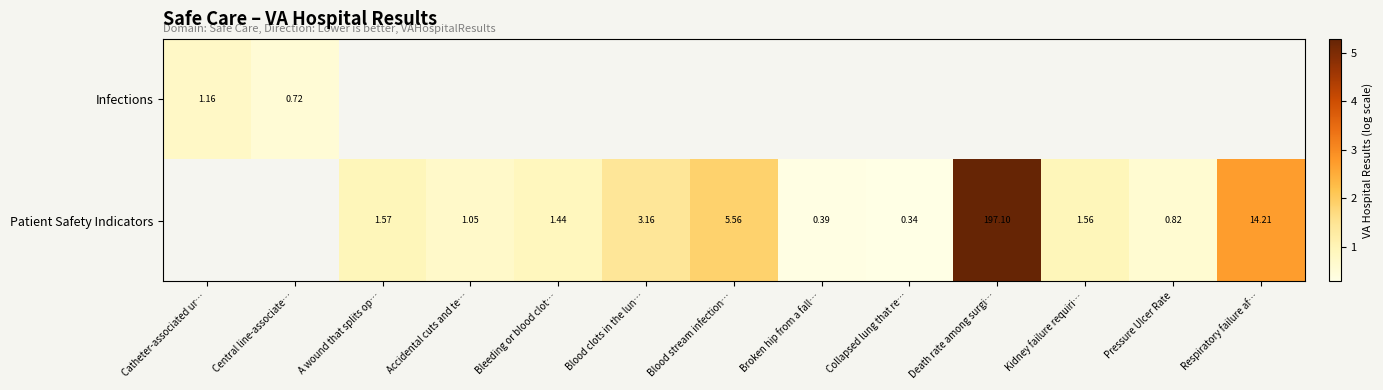

Count the number of categories in the chart.

13